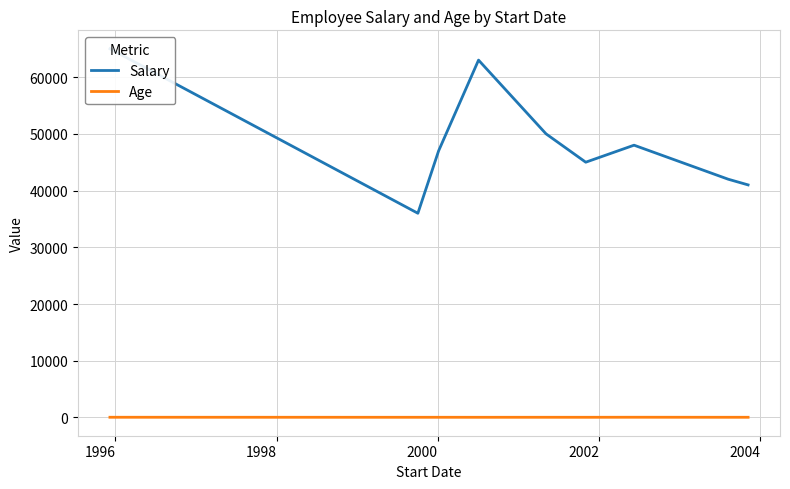

Where is Age nearest to the value 33?

2002